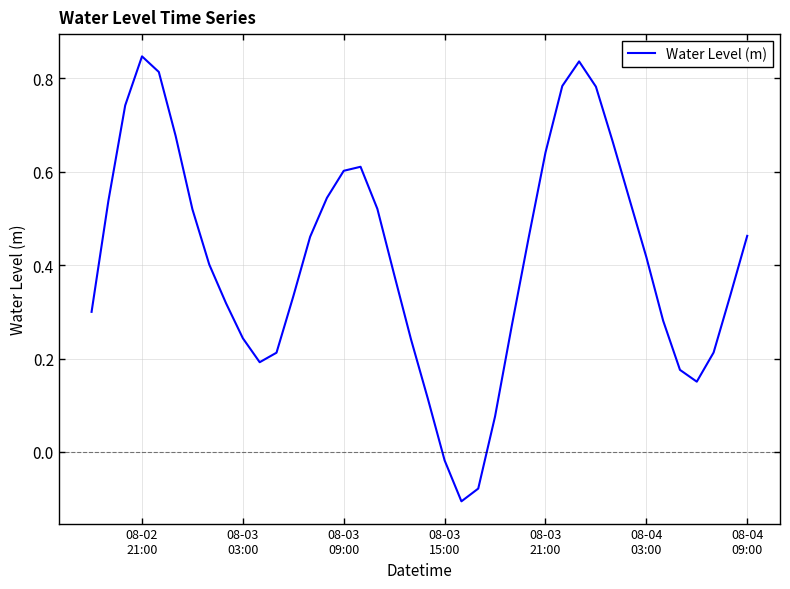

How many values exceed 0?

37